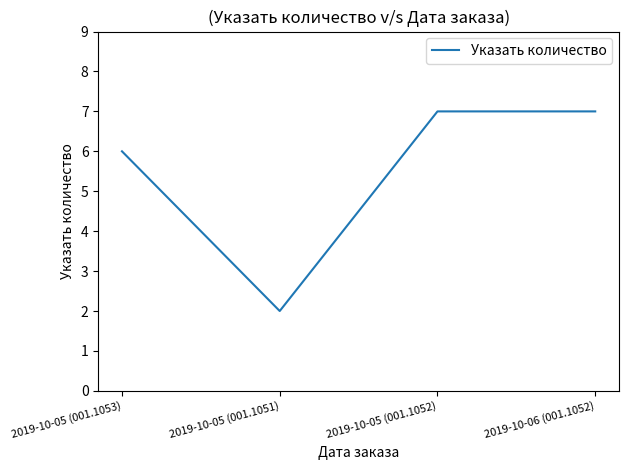

The value at 2019-10-06 (001.1052) is 3. True or false?

False